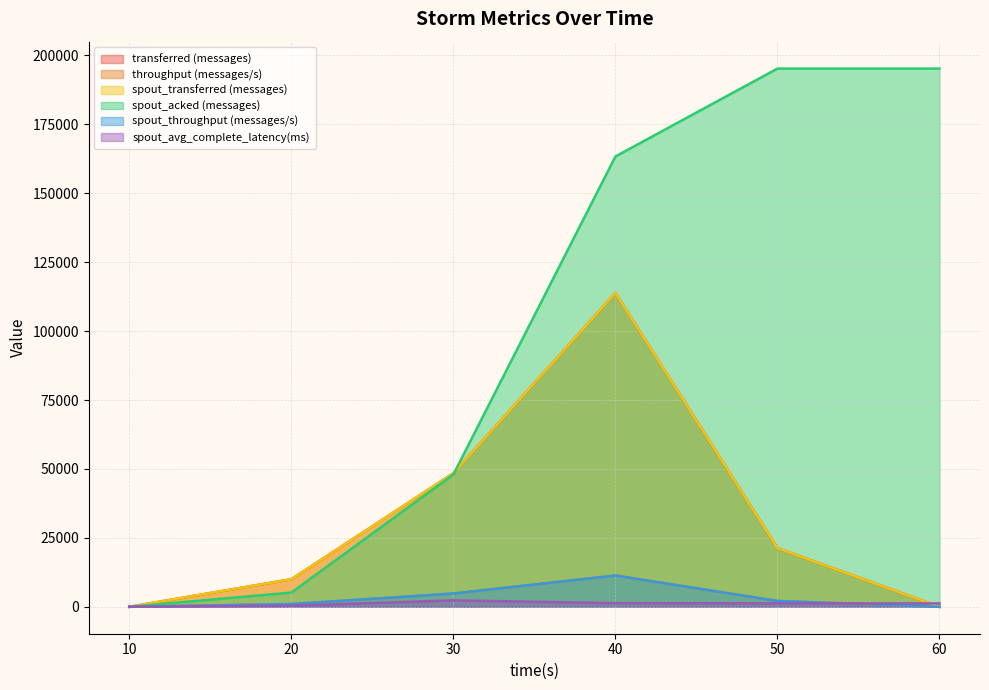

The value of spout_avg_complete_latency(ms) at 40 is 1318.8. True or false?

True